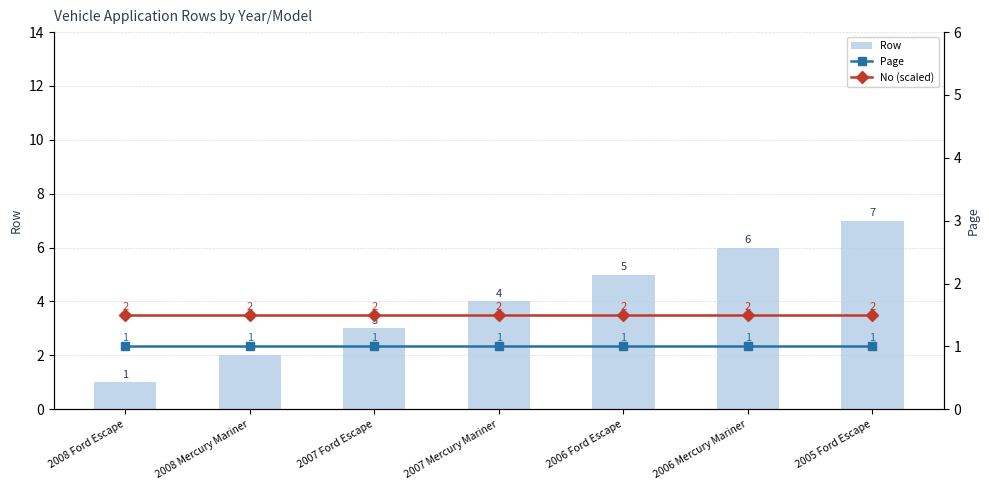

Is it true that Page equals 0.6 at 2007 Ford Escape?

False